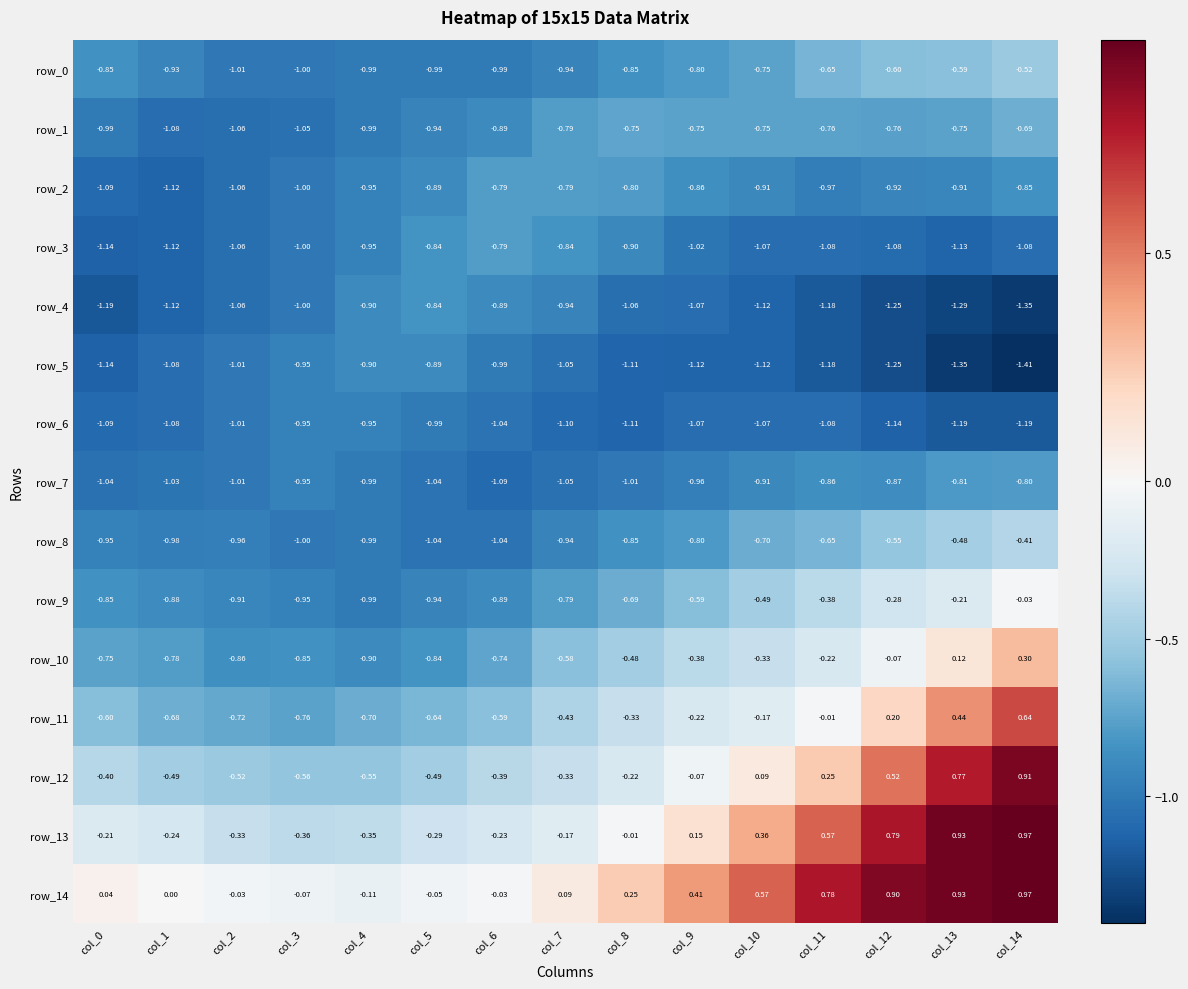

Is the value of row_0 at col_12 greater than the value of row_13 at col_4?

No